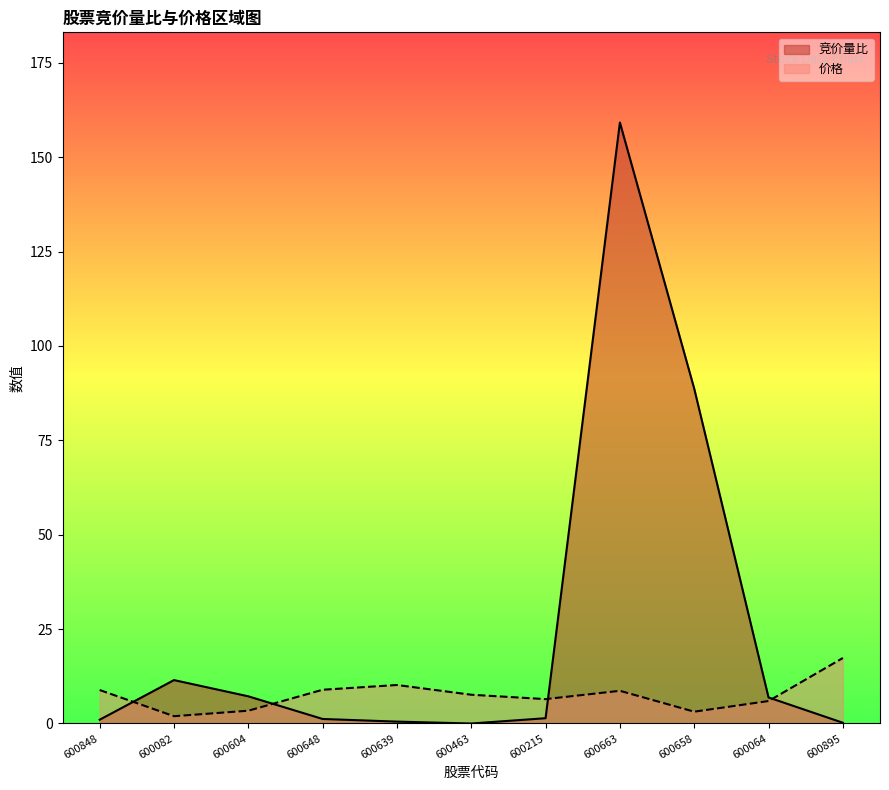

List the series in order of their peak value, lowest first.

价格, 竞价量比